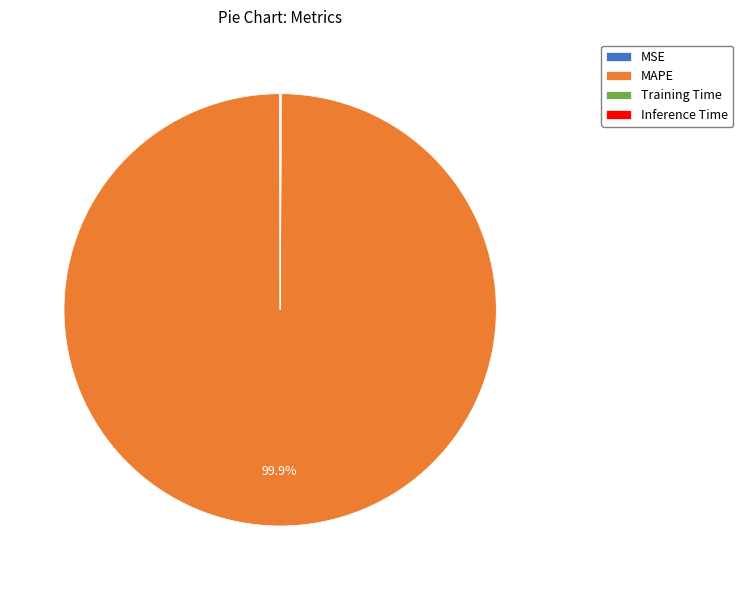

What is the largest slice in the pie chart?

MAPE